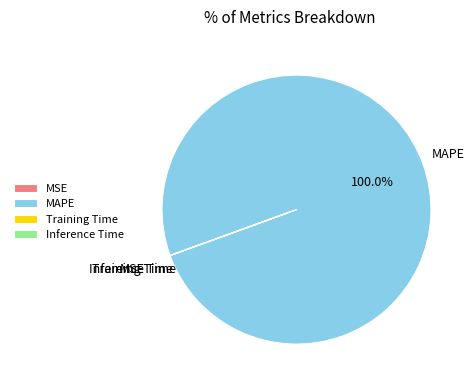

Which category has the biggest portion of the pie?

MAPE